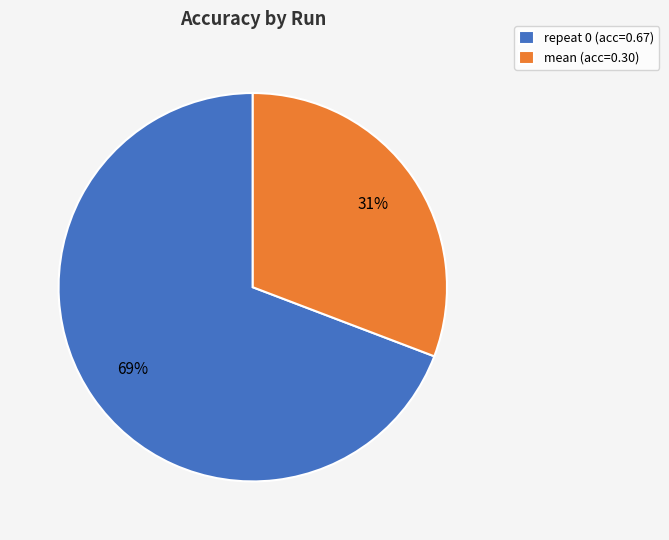

Between mean (acc=0.30) and repeat 0 (acc=0.67), which is larger?

repeat 0 (acc=0.67)